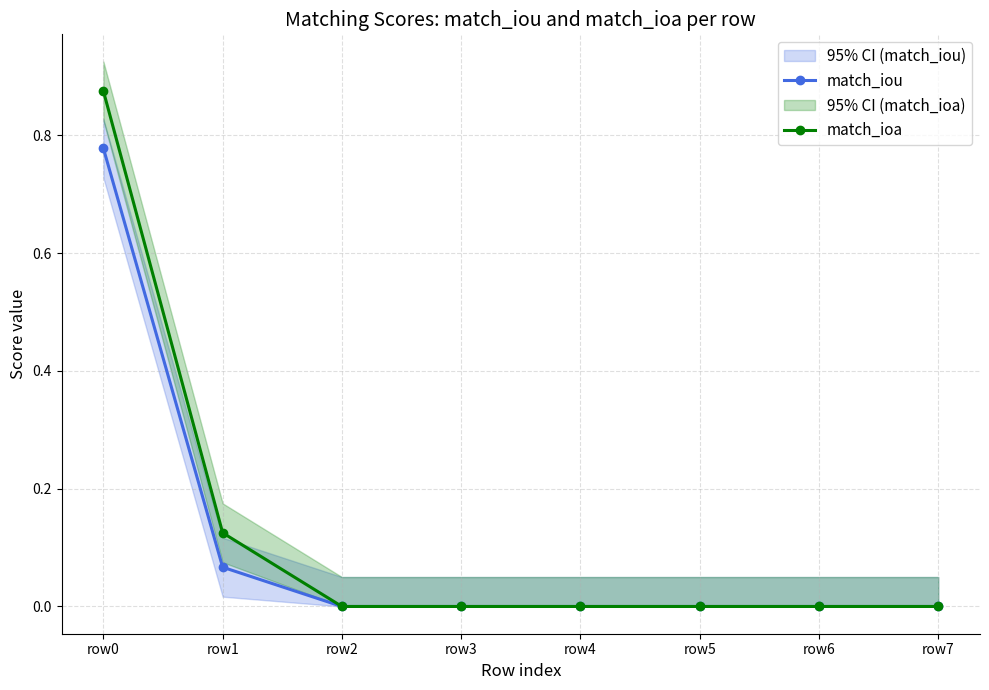

What is the sum of all match_ioa values?

1.0